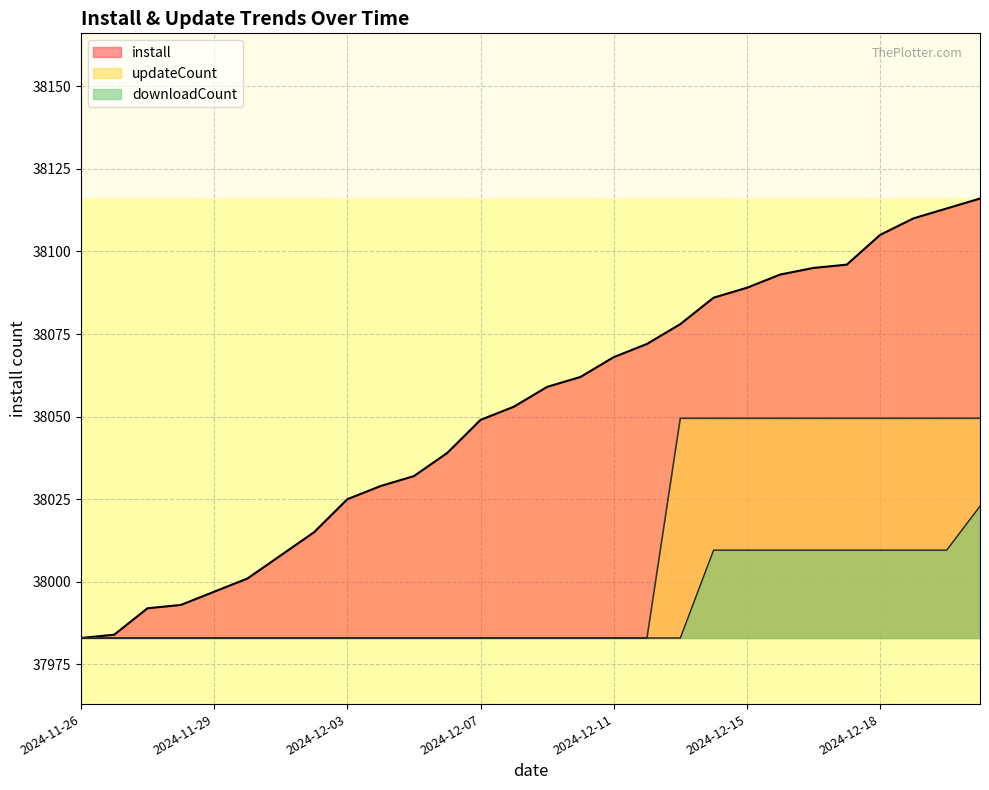

Is it true that updateCount equals 55182.1 at 2024-12-04?

False